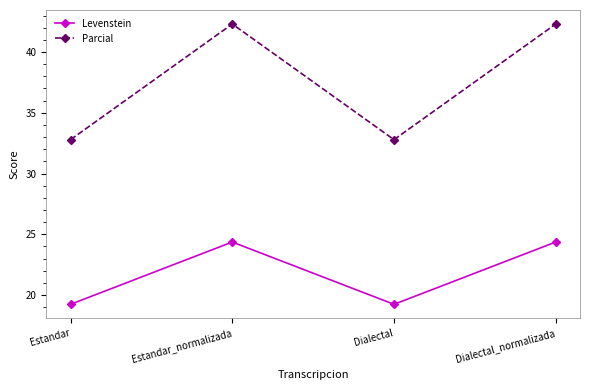

What is the maximum value for Parcial?

42.3